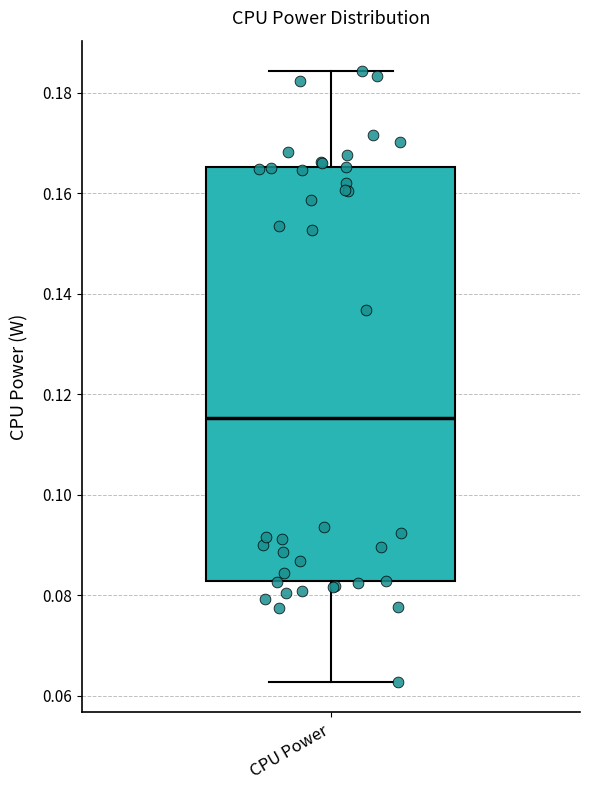

Transcribe this box plot: give where the median line is, the range the box spans, and where the two whiskers end, as read against the y-axis. The values are not printed on the chart, so give them approximately, as read against the axis.

median 0.116, box 0.082 to 0.166, whiskers 0.062 to 0.184